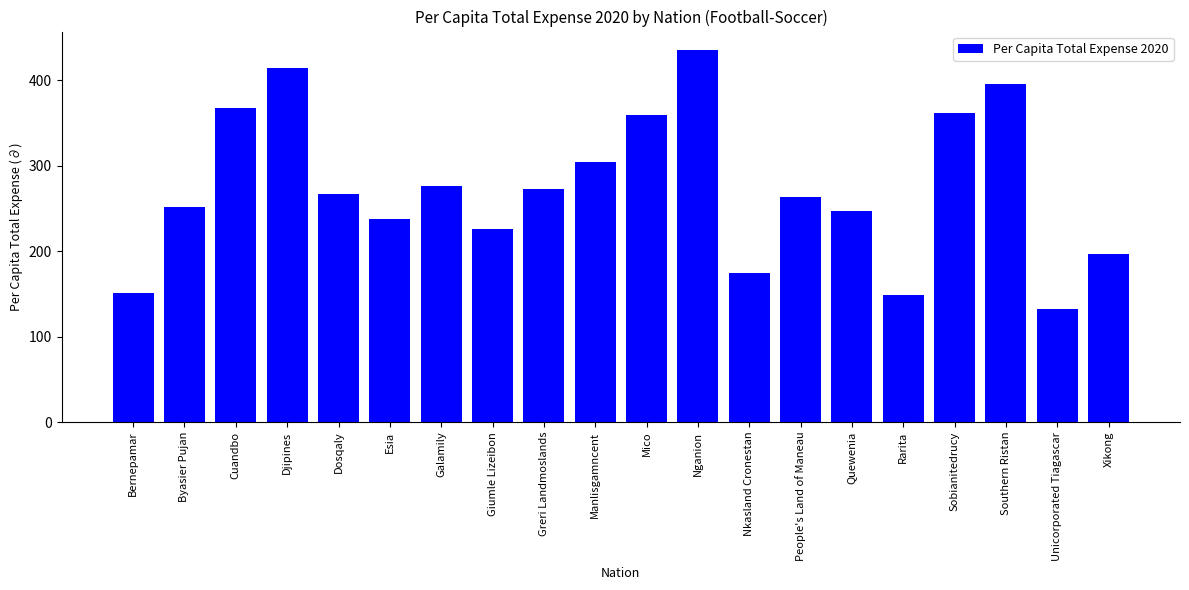

How many series are shown in this chart?

1